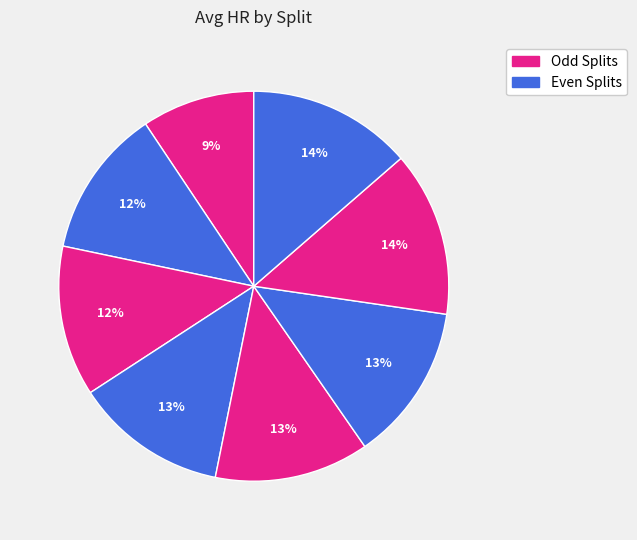

Count the number of slices in the pie.

8